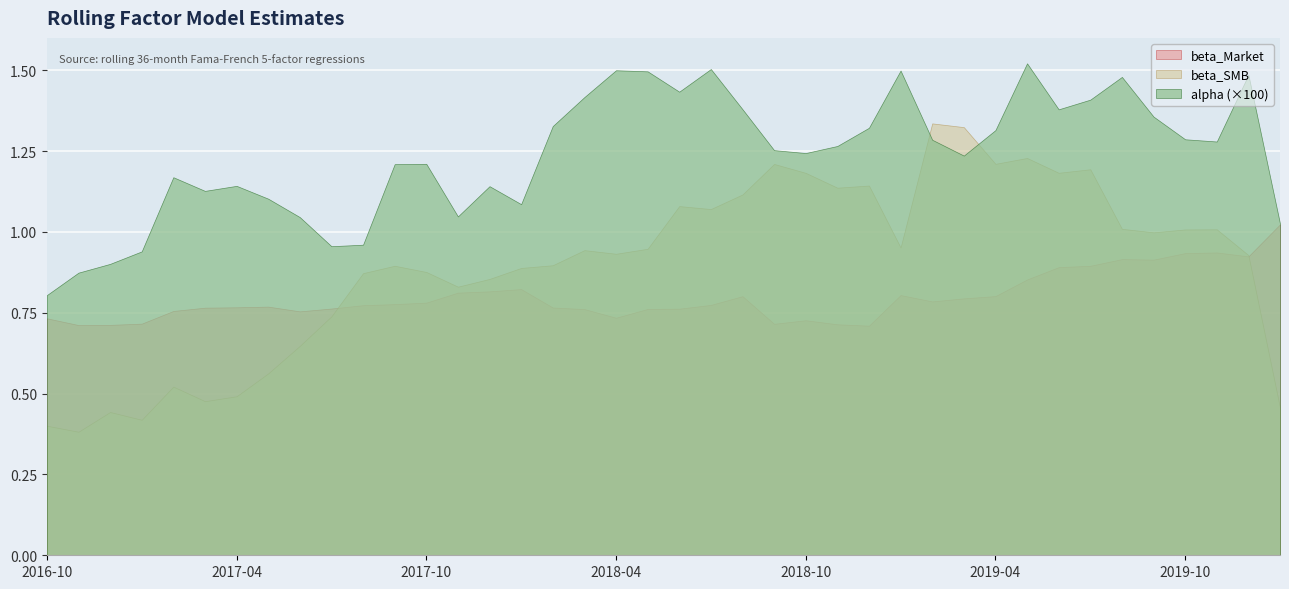

At which category does beta_Market reach its first local peak?

2017-05